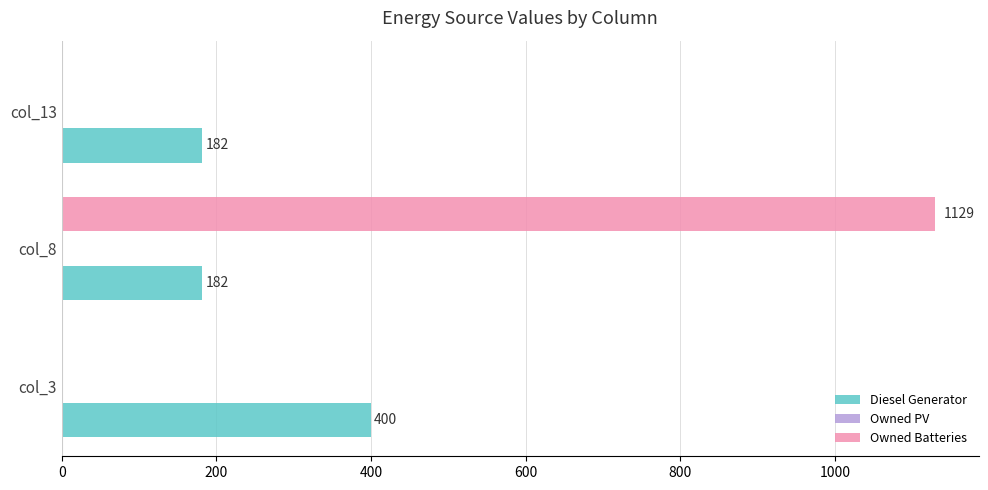

Is the value of Diesel Generator at col_13 greater than the value of Owned Batteries at col_3?

Yes